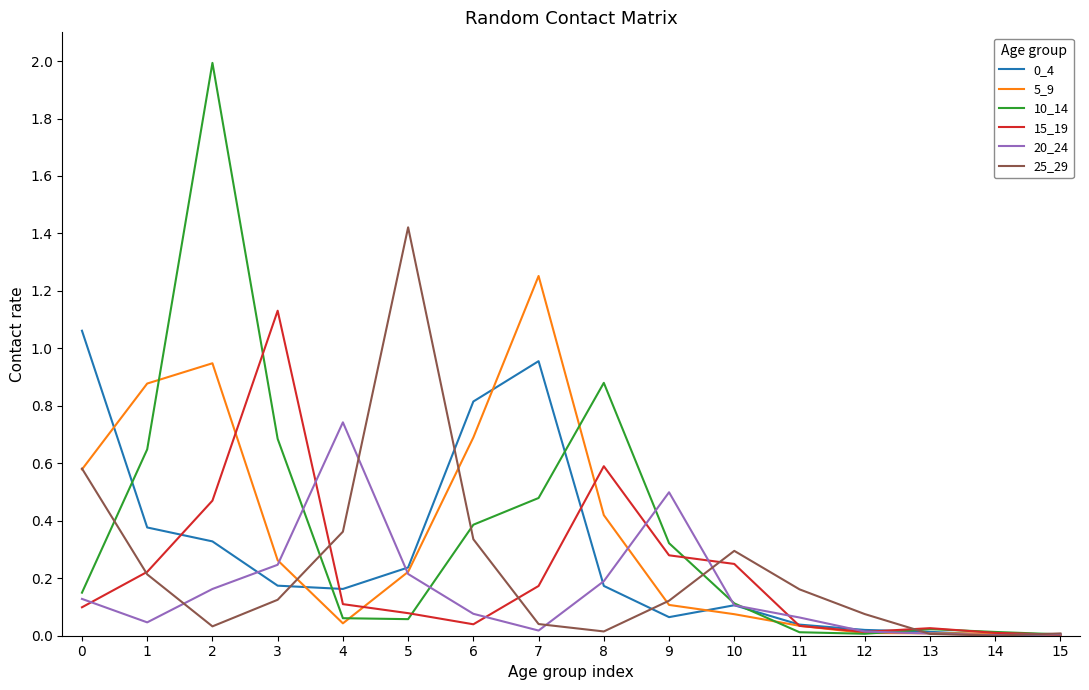

Which series has the largest range (max minus min)?

10_14